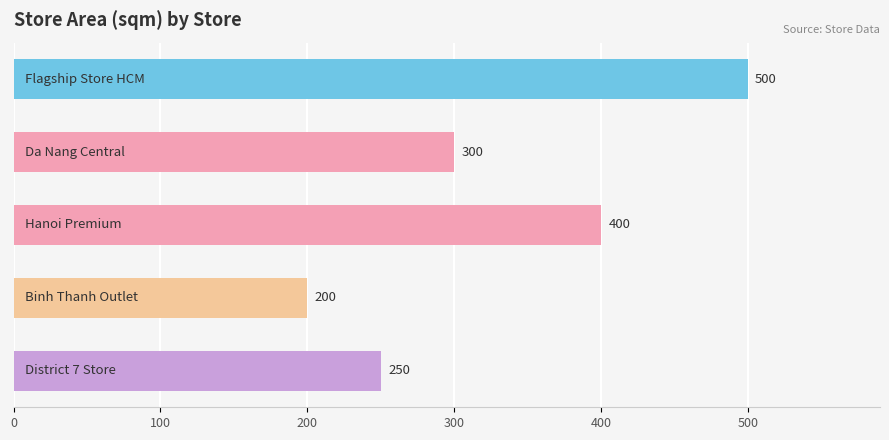

What is the difference between the maximum and second lowest values?

250